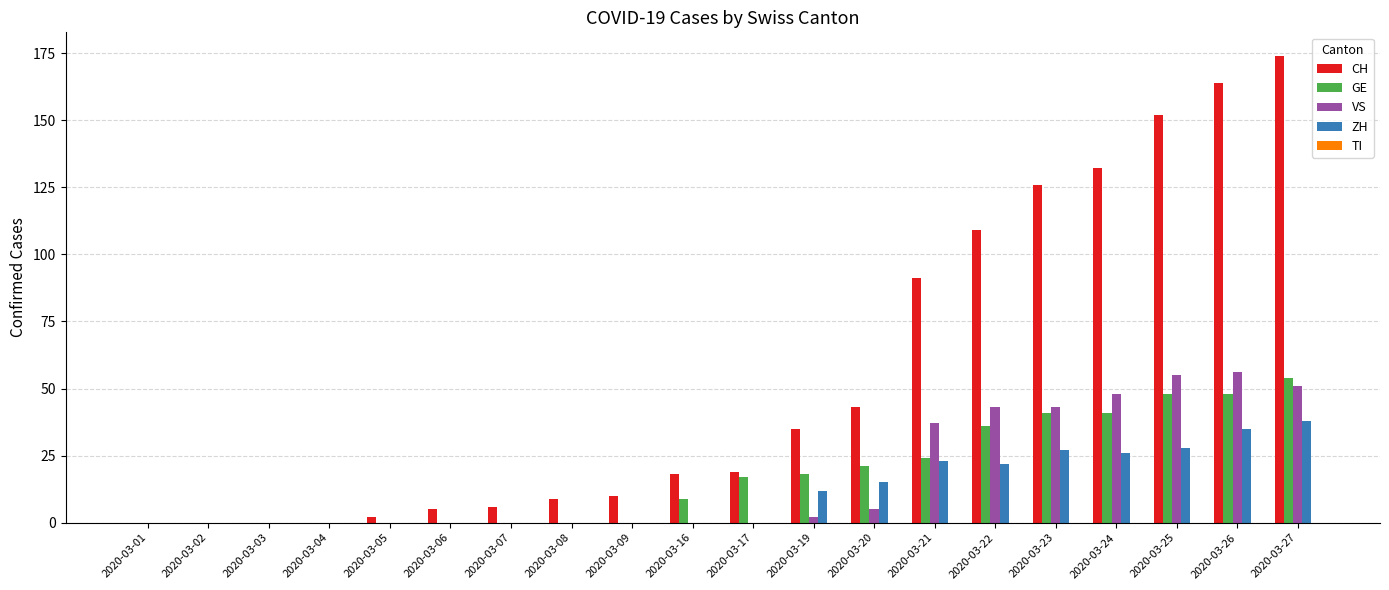

Which series has the largest total across all categories?

CH